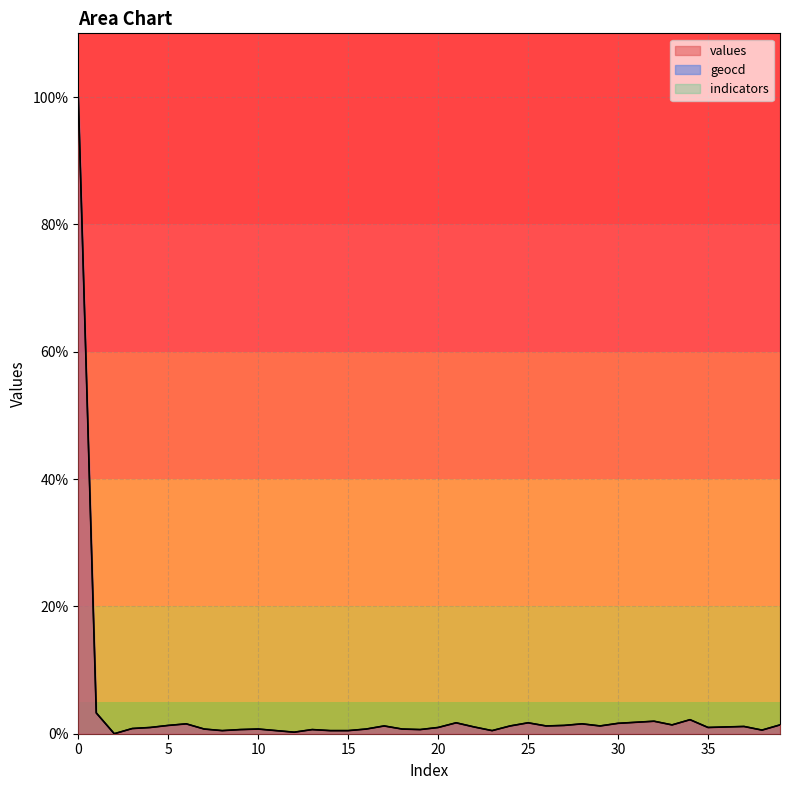

True or false: geocd and values intersect in this chart.

False